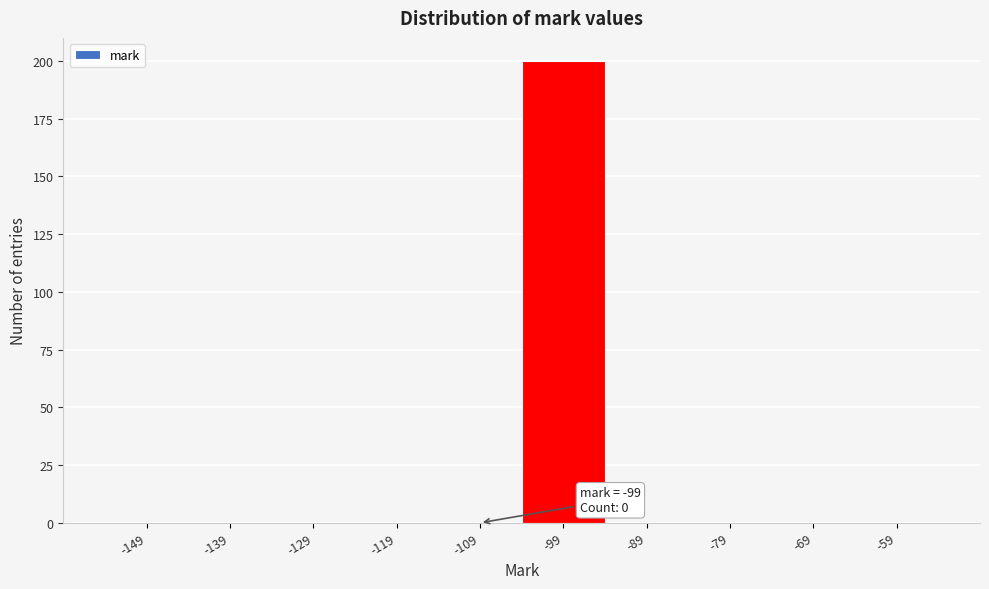

Reading right to left, what are all the values shown in this chart?

-59=0	-69=0	-79=0	-89=0	-99=200	-109=0	-119=0	-129=0	-139=0	-149=0